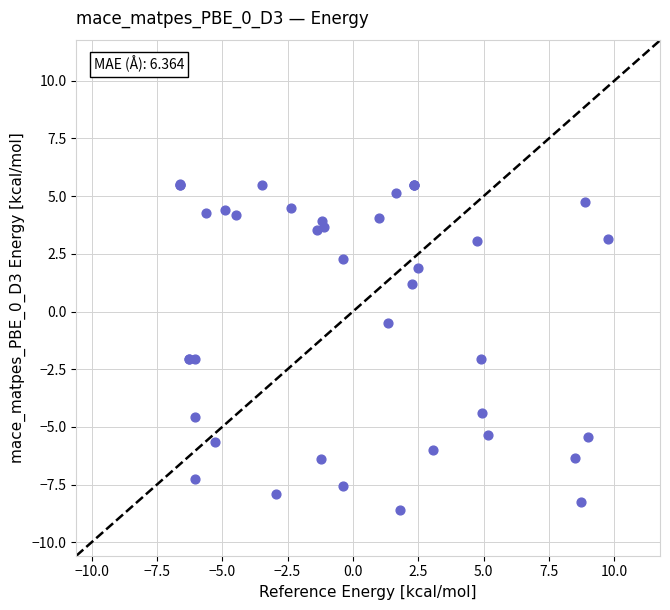

What Y value in the scatter plot is closest to -1?

-0.5